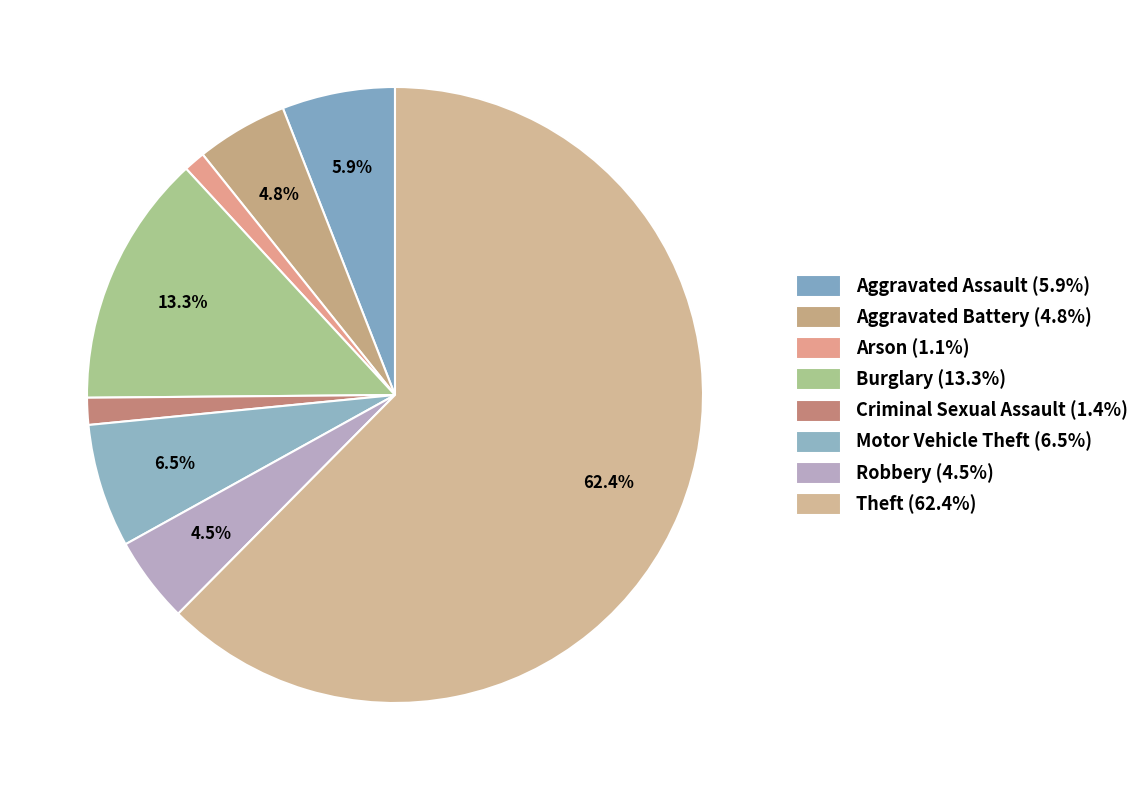

How many segments does this pie chart have?

8